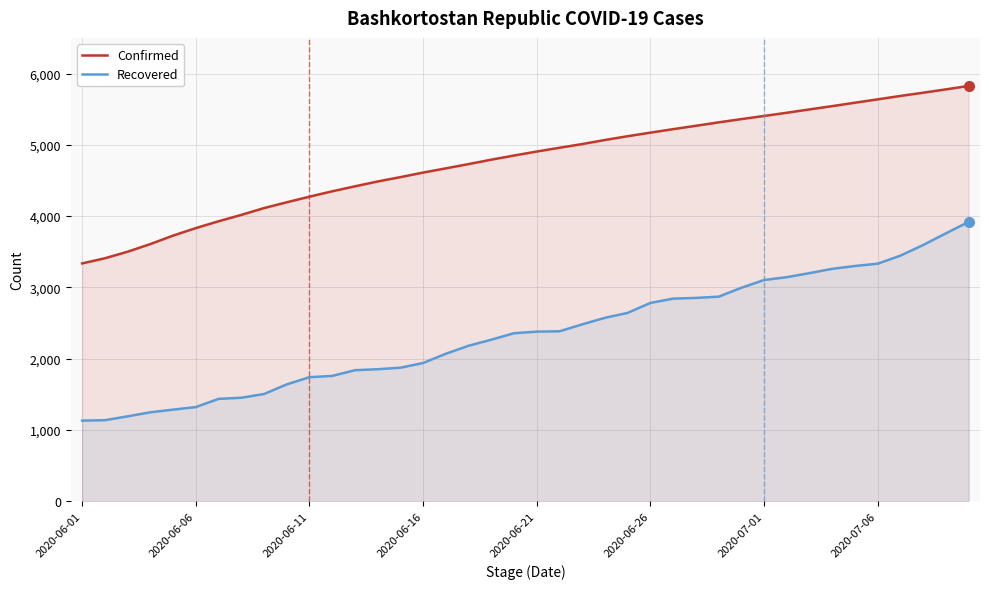

At which label does Recovered first exceed 2380?

21